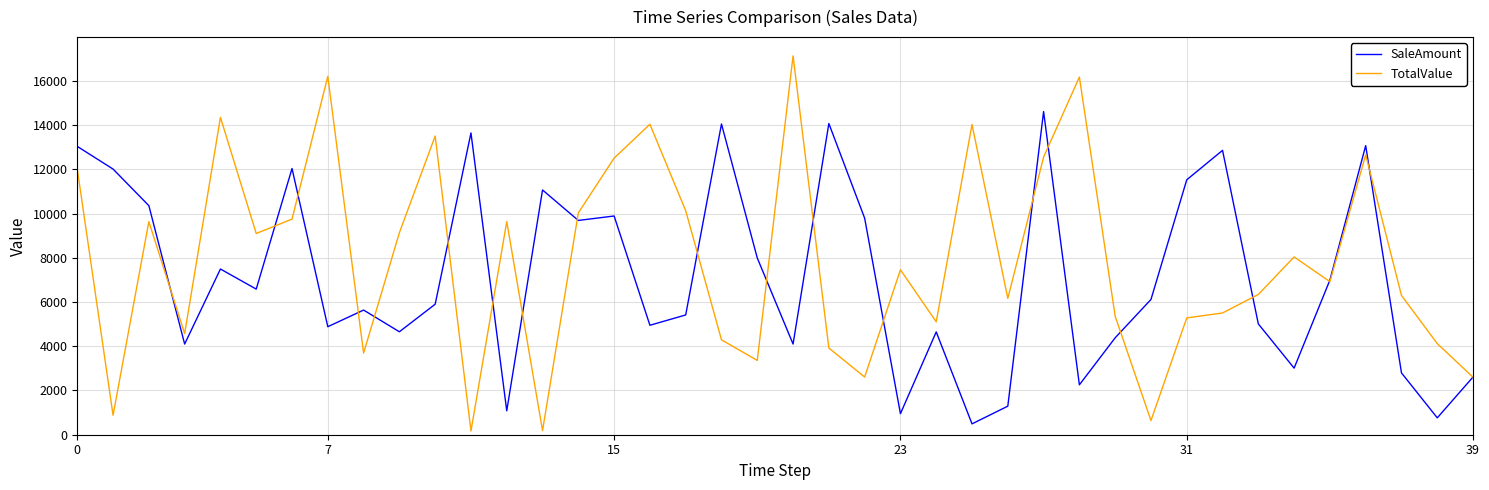

Which series has the largest range (max minus min)?

TotalValue